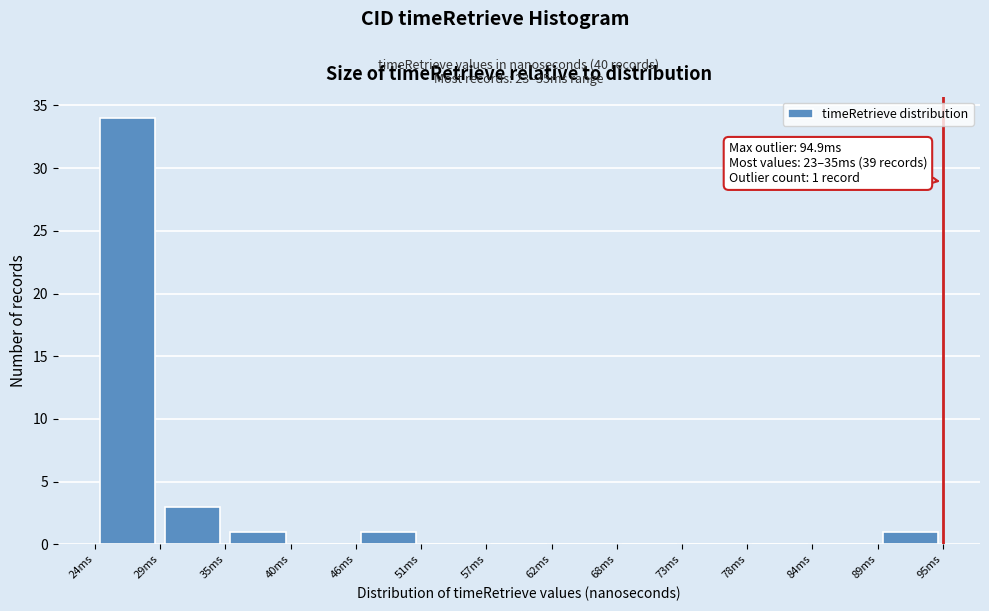

Which range on the x-axis has the tallest bar?

24 to 29